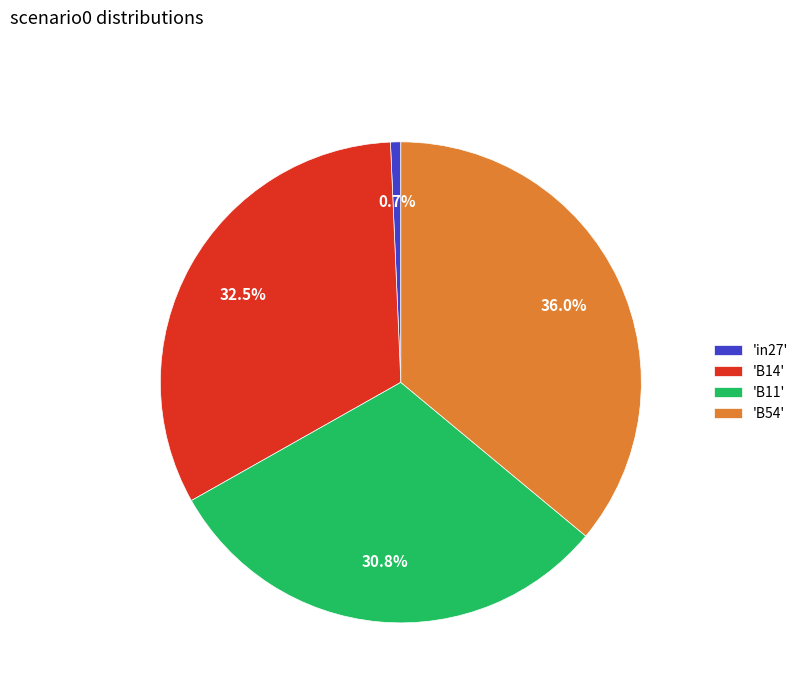

What percentage do 'B11' and 'B54' together represent?

66.8%